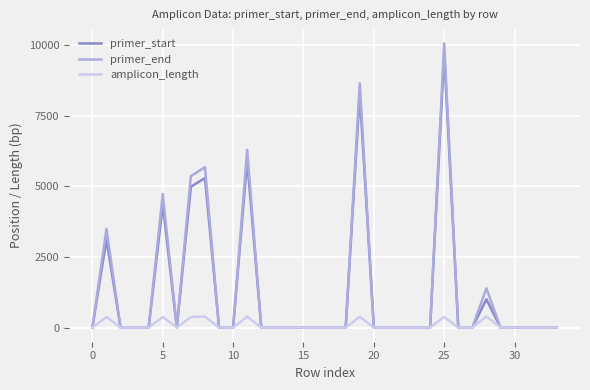

What is the highest value of the primer_end series?

10062